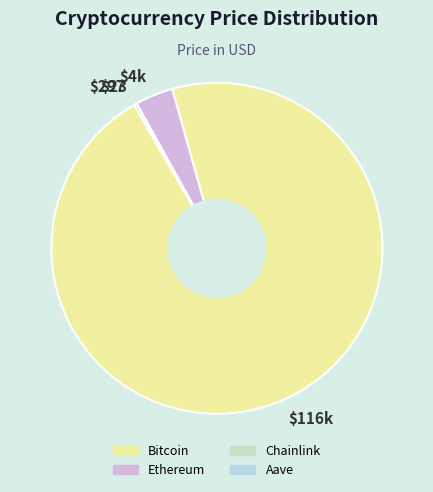

What is the largest slice in the pie chart?

$116k